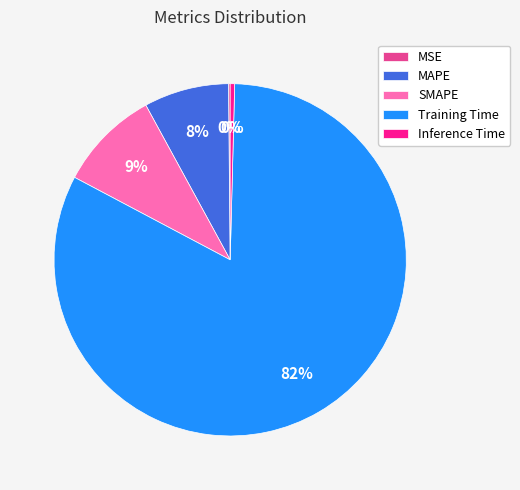

To the nearest percent, what percentage of the pie is SMAPE?

9%